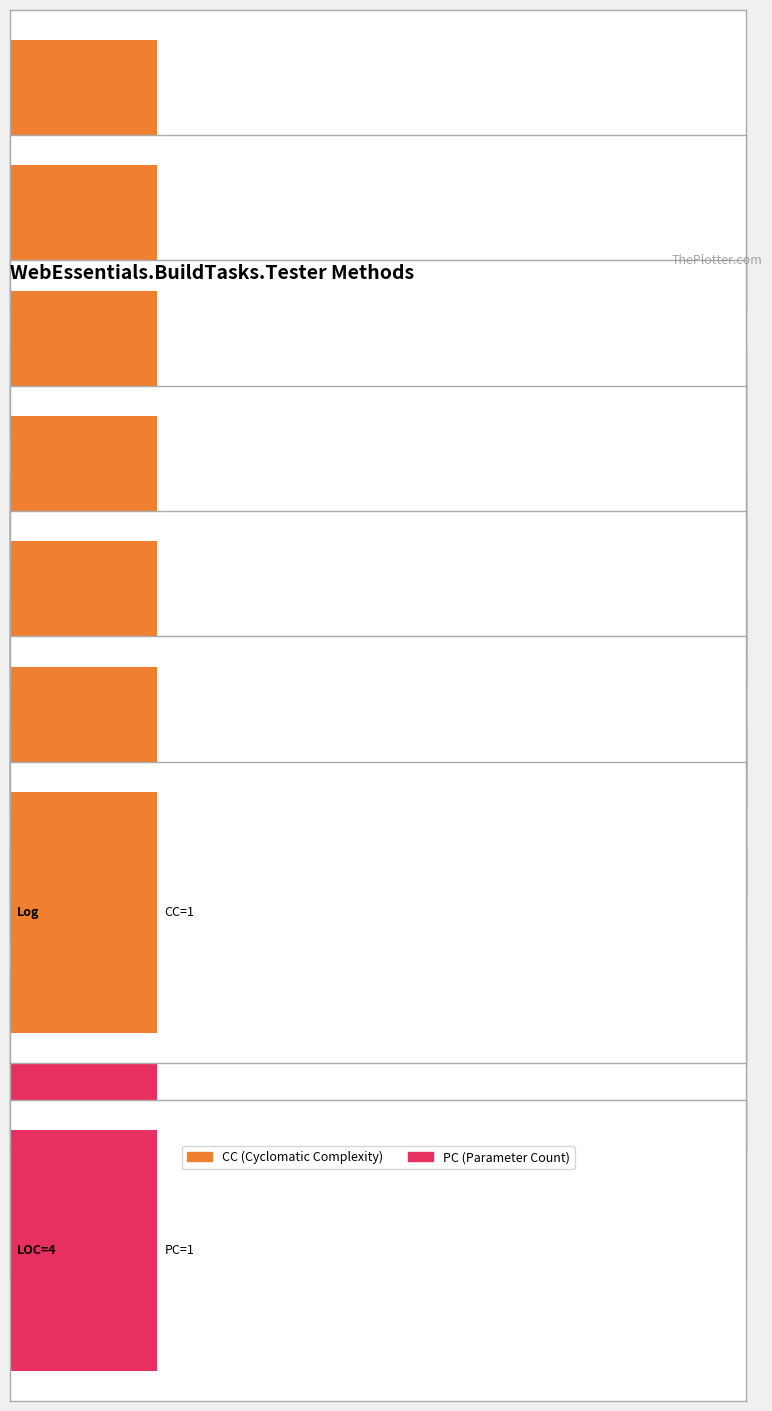

The CC series shows 1 at LogWarningEvent. True or false?

True